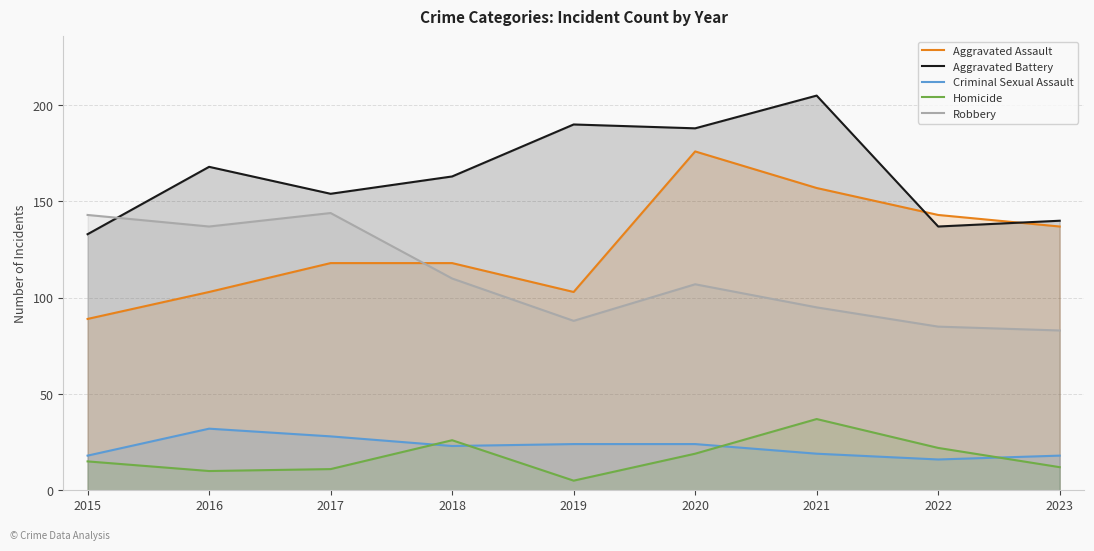

What is the difference between the highest and lowest values at 2022?

127